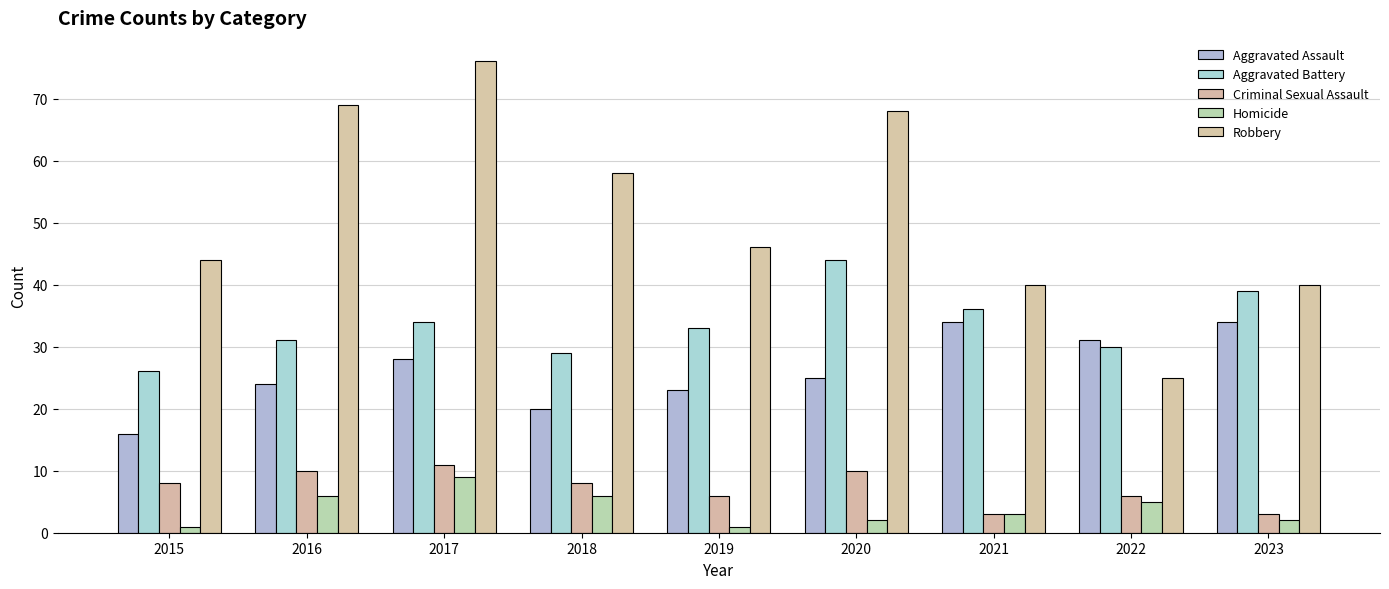

Rank the categories by Aggravated Battery value from lowest to highest.

2015, 2018, 2022, 2016, 2019, 2017, 2021, 2023, 2020